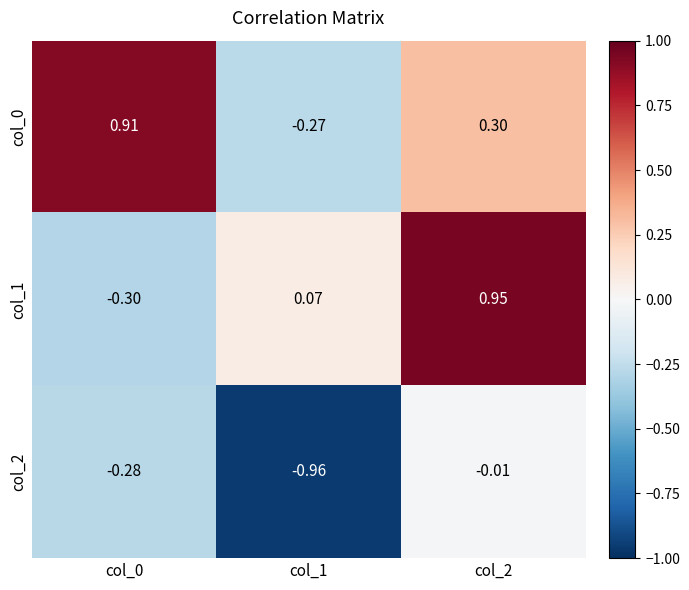

How many categories are shown in the chart?

3